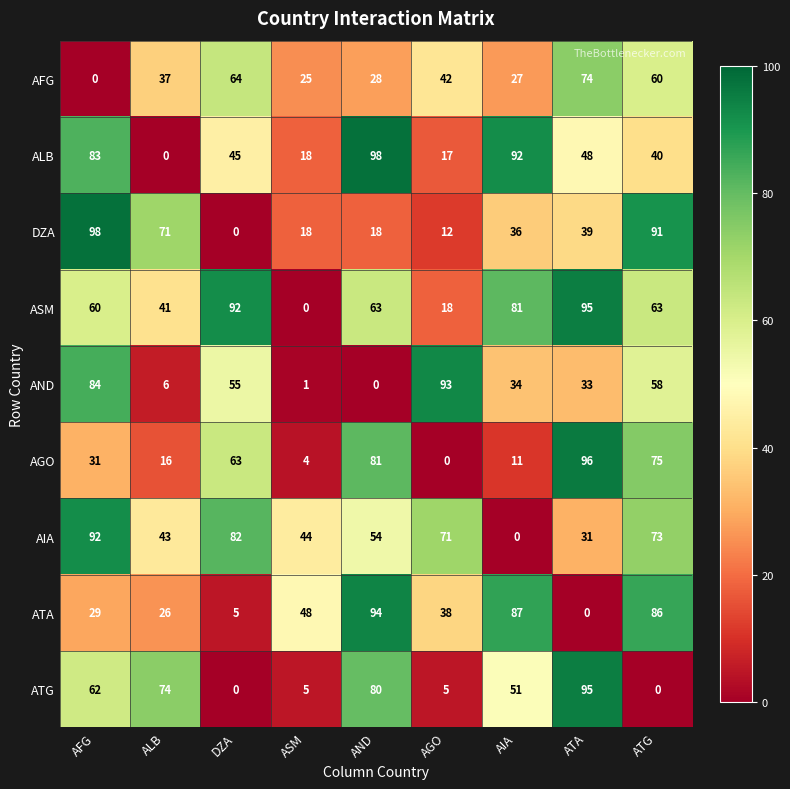

What is the difference between the highest and lowest values at AIA?

92